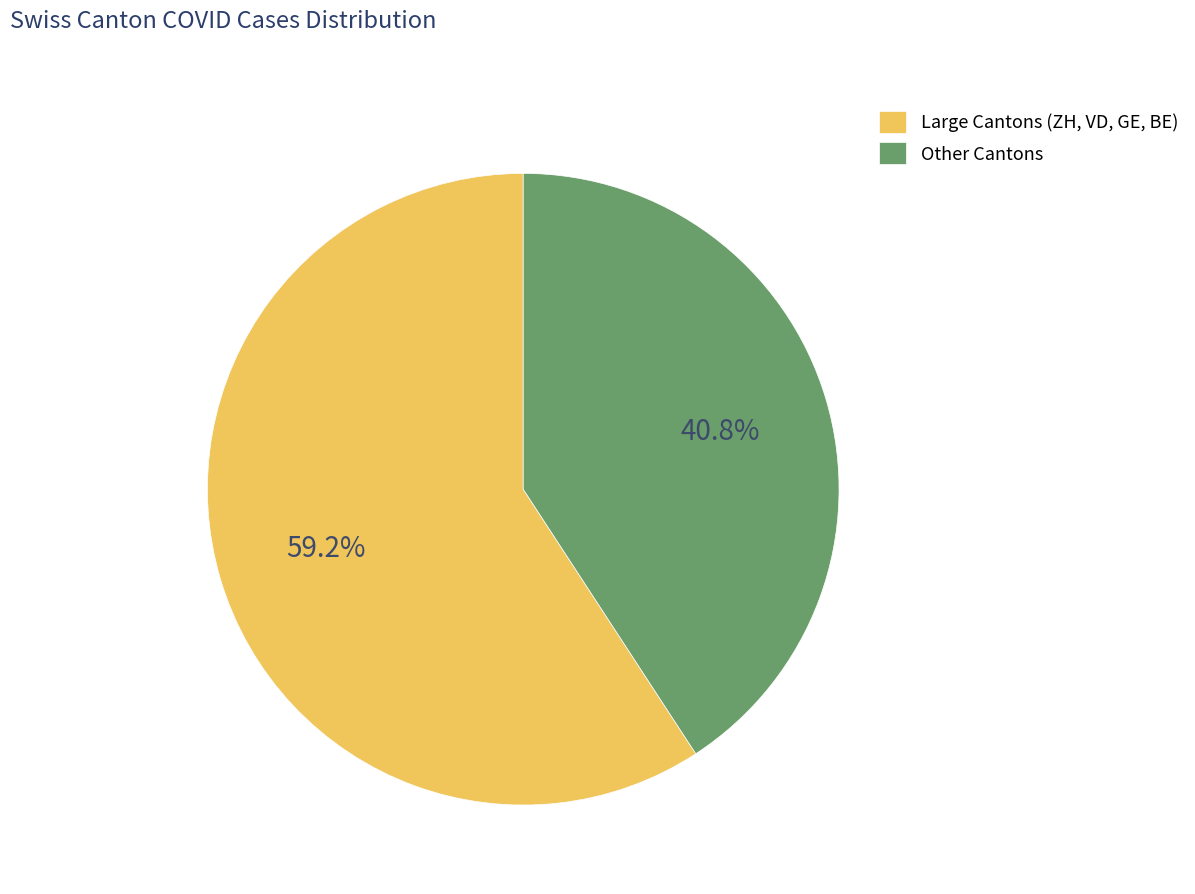

How much of the chart is everything except Large Cantons (ZH, VD, GE, BE)?

40.8%